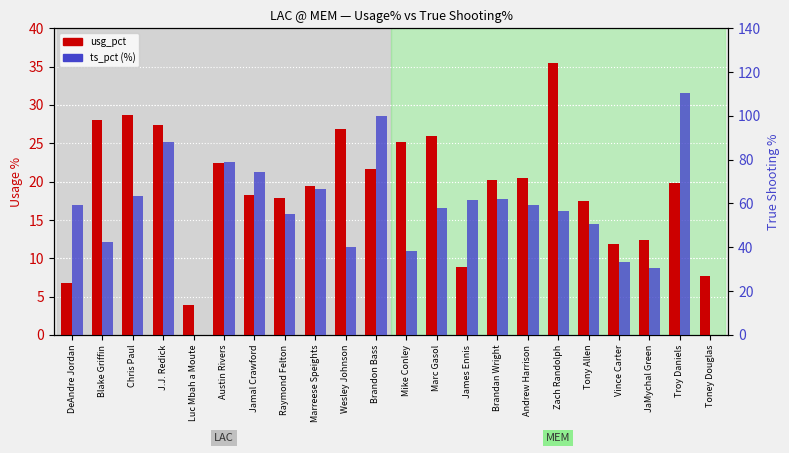

Where is usg_pct nearest to the value 19?

Marreese Speights